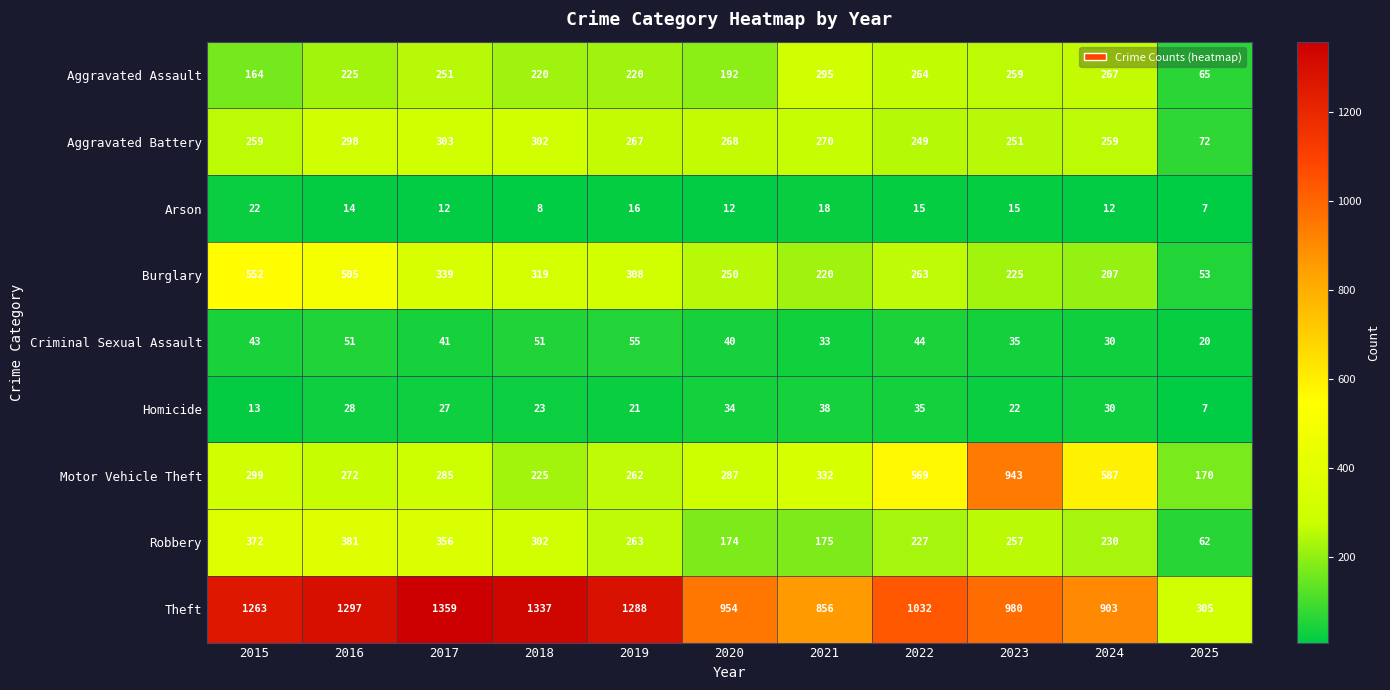

Rank the categories by Robbery value from lowest to highest.

2025, 2020, 2021, 2022, 2024, 2023, 2019, 2018, 2017, 2015, 2016